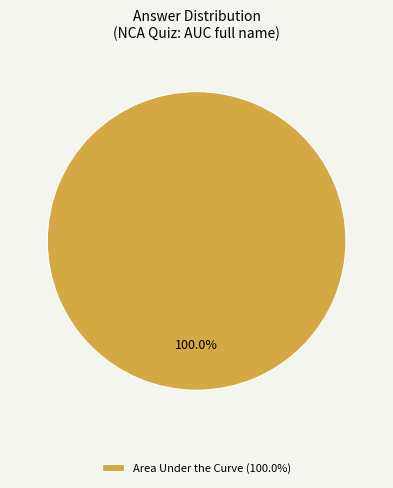

Which category accounts for the majority?

Area Under the Curve (100.0%)